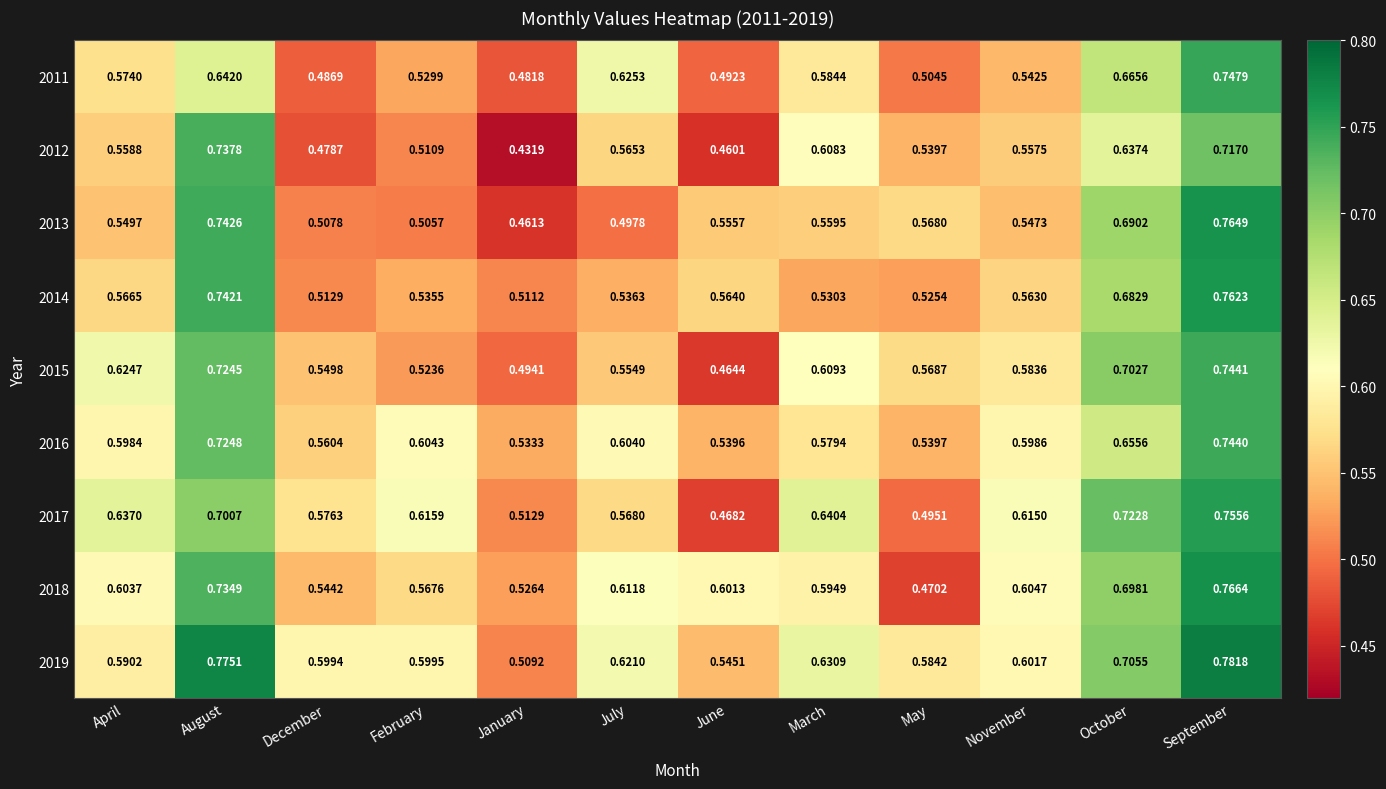

Is the value of 2011 at February greater than the value of 2015 at December?

No